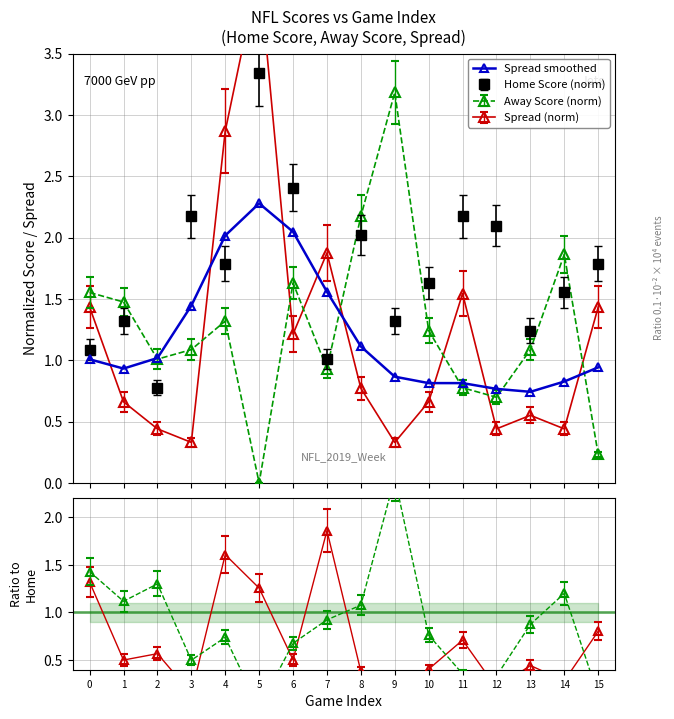

What is the value of the 1st point from the left?

1.0